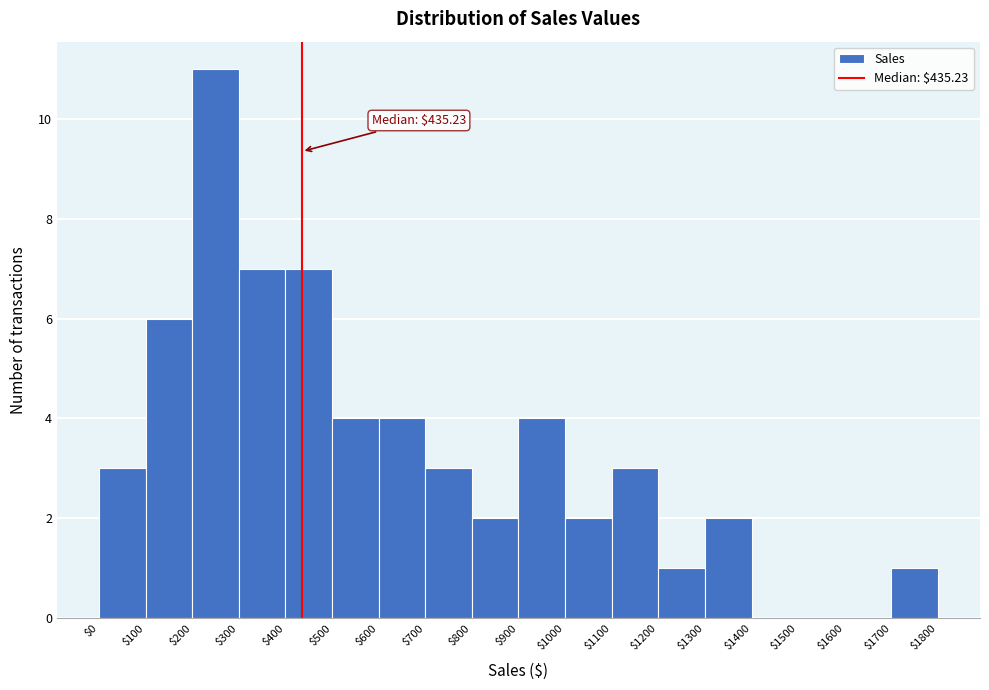

Which range on the x-axis has the tallest bar?

$200 to $300